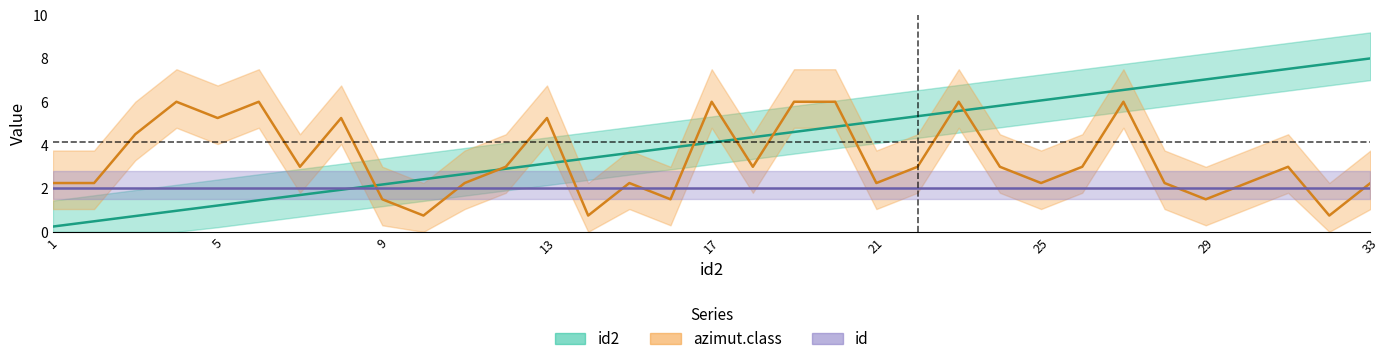

True or false: id2 has more than 1 points higher than both neighbors.

False